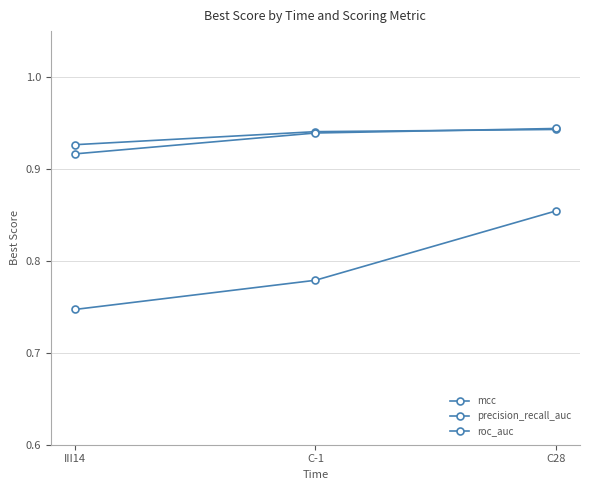

How many lines are shown in the chart?

3